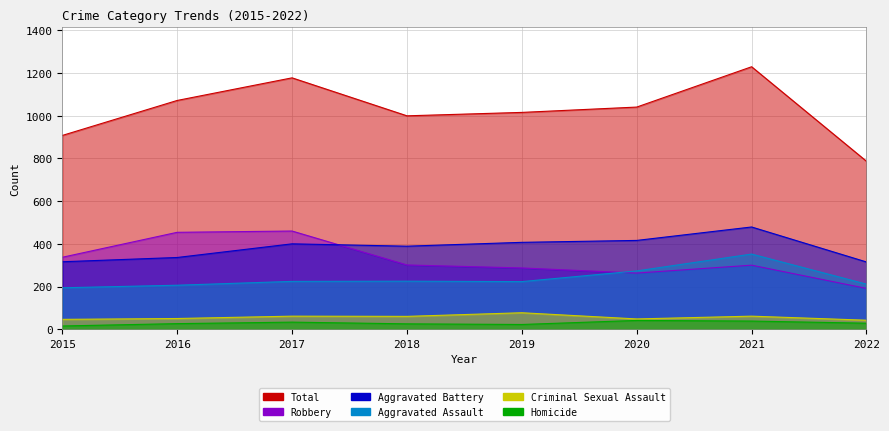

Is the value of Total at 2019 greater than the value of Homicide at 2017?

Yes